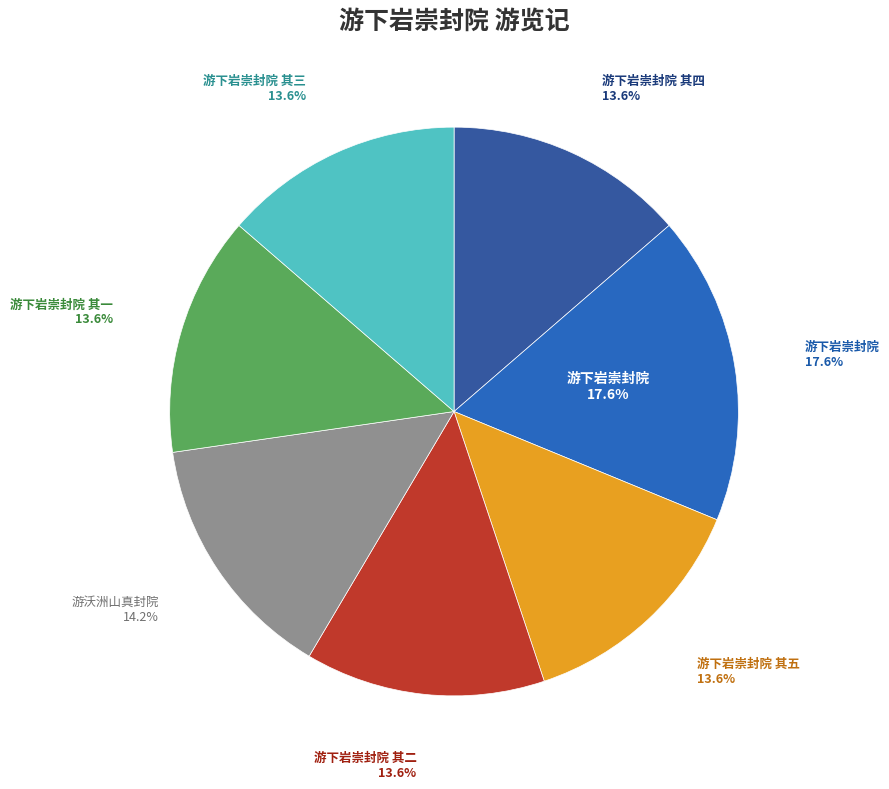

Which slice is the largest?

游下岩崇封院